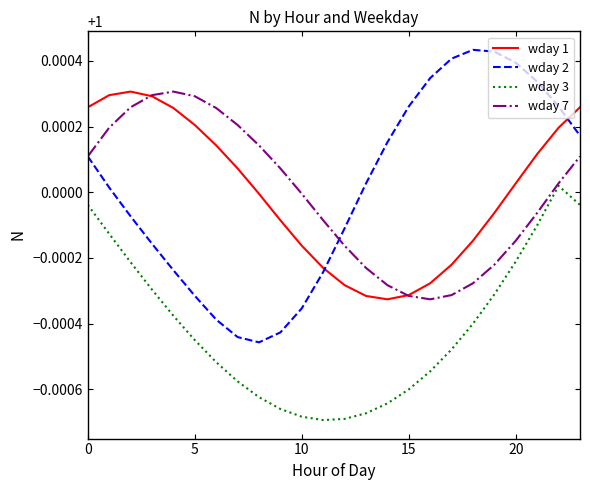

After their last crossing, which series has the higher values: wday 2 or wday 1?

wday 1